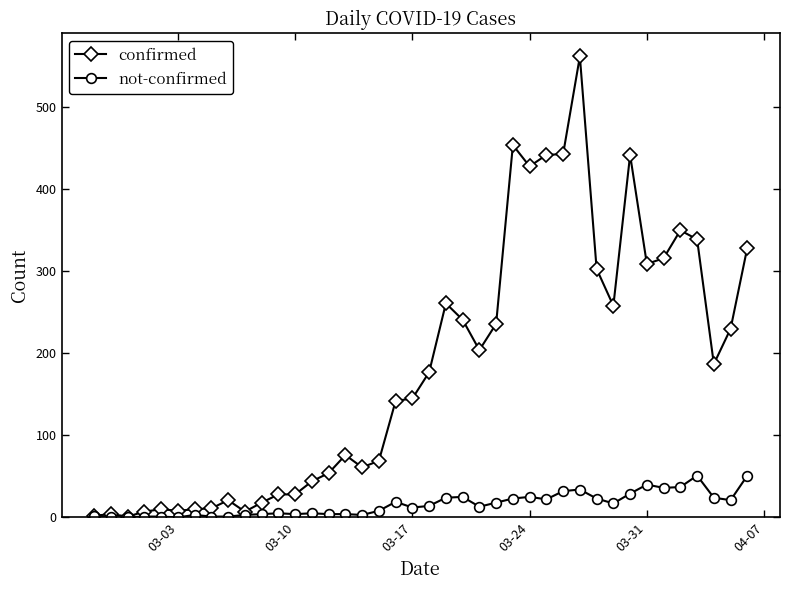

Which series has the largest range (max minus min)?

confirmed